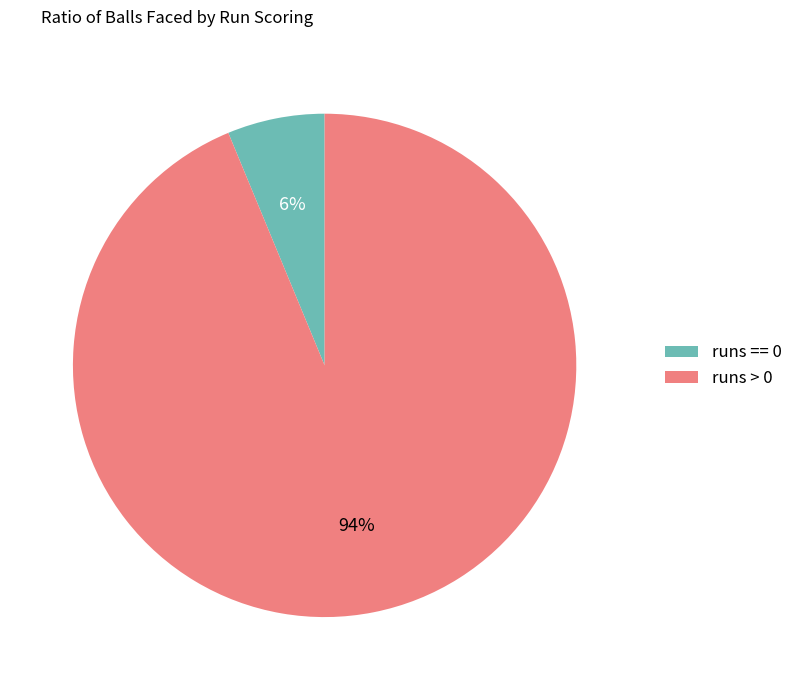

How many slices are in this pie chart?

2